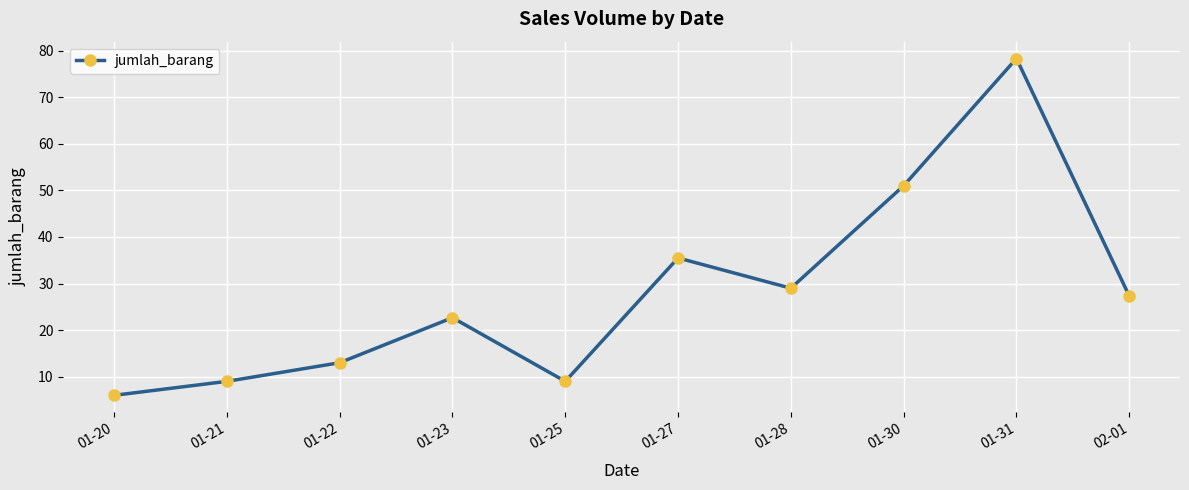

What is the sum of all values?

280.8